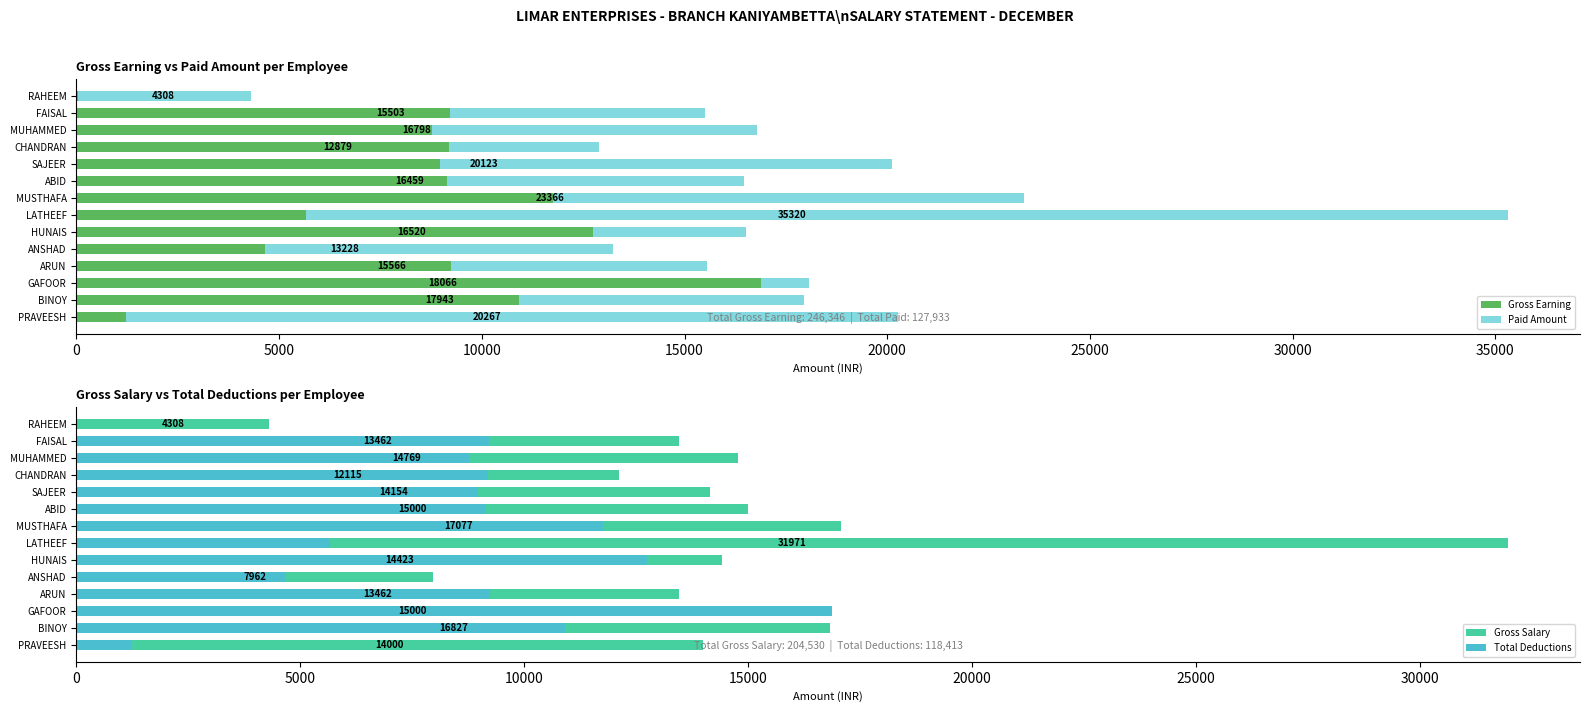

Between ARUN and ANSHAD, which series saw the biggest shift?

Gross Salary